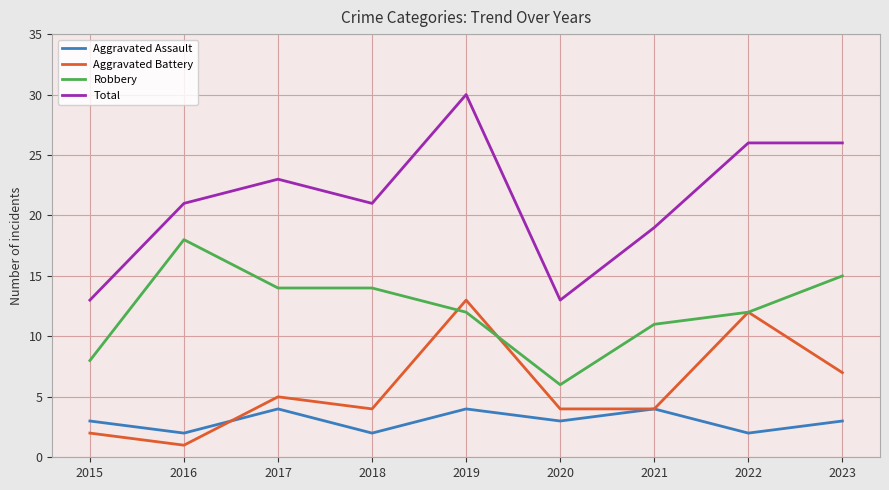

At which label does Robbery reach its minimum?

2020